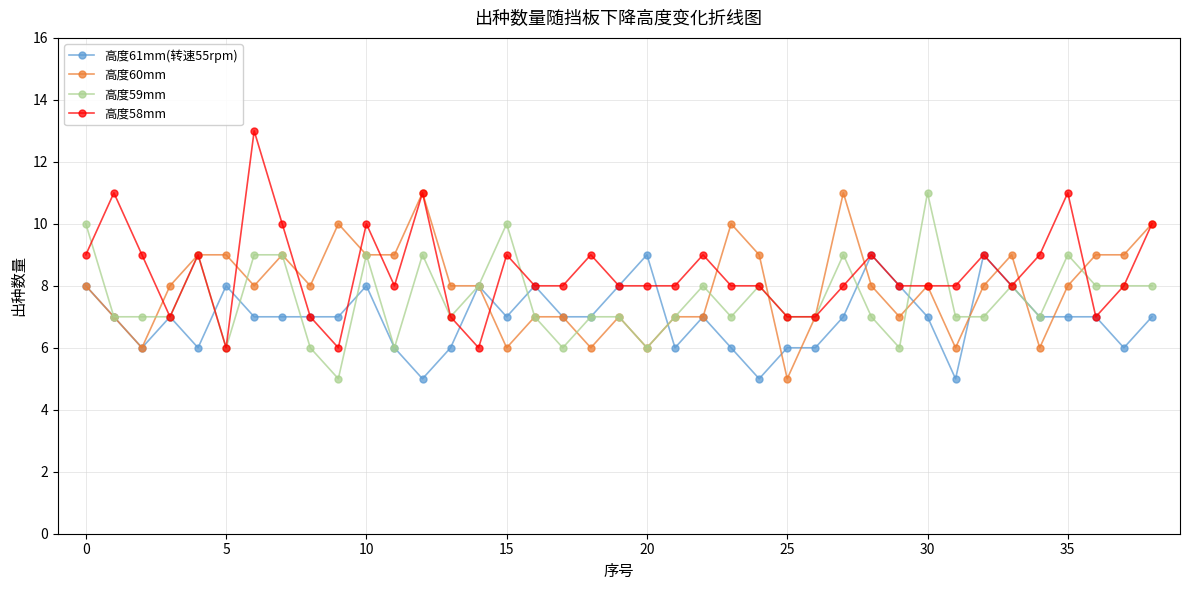

What is the highest value of the 高度58mm series?

13